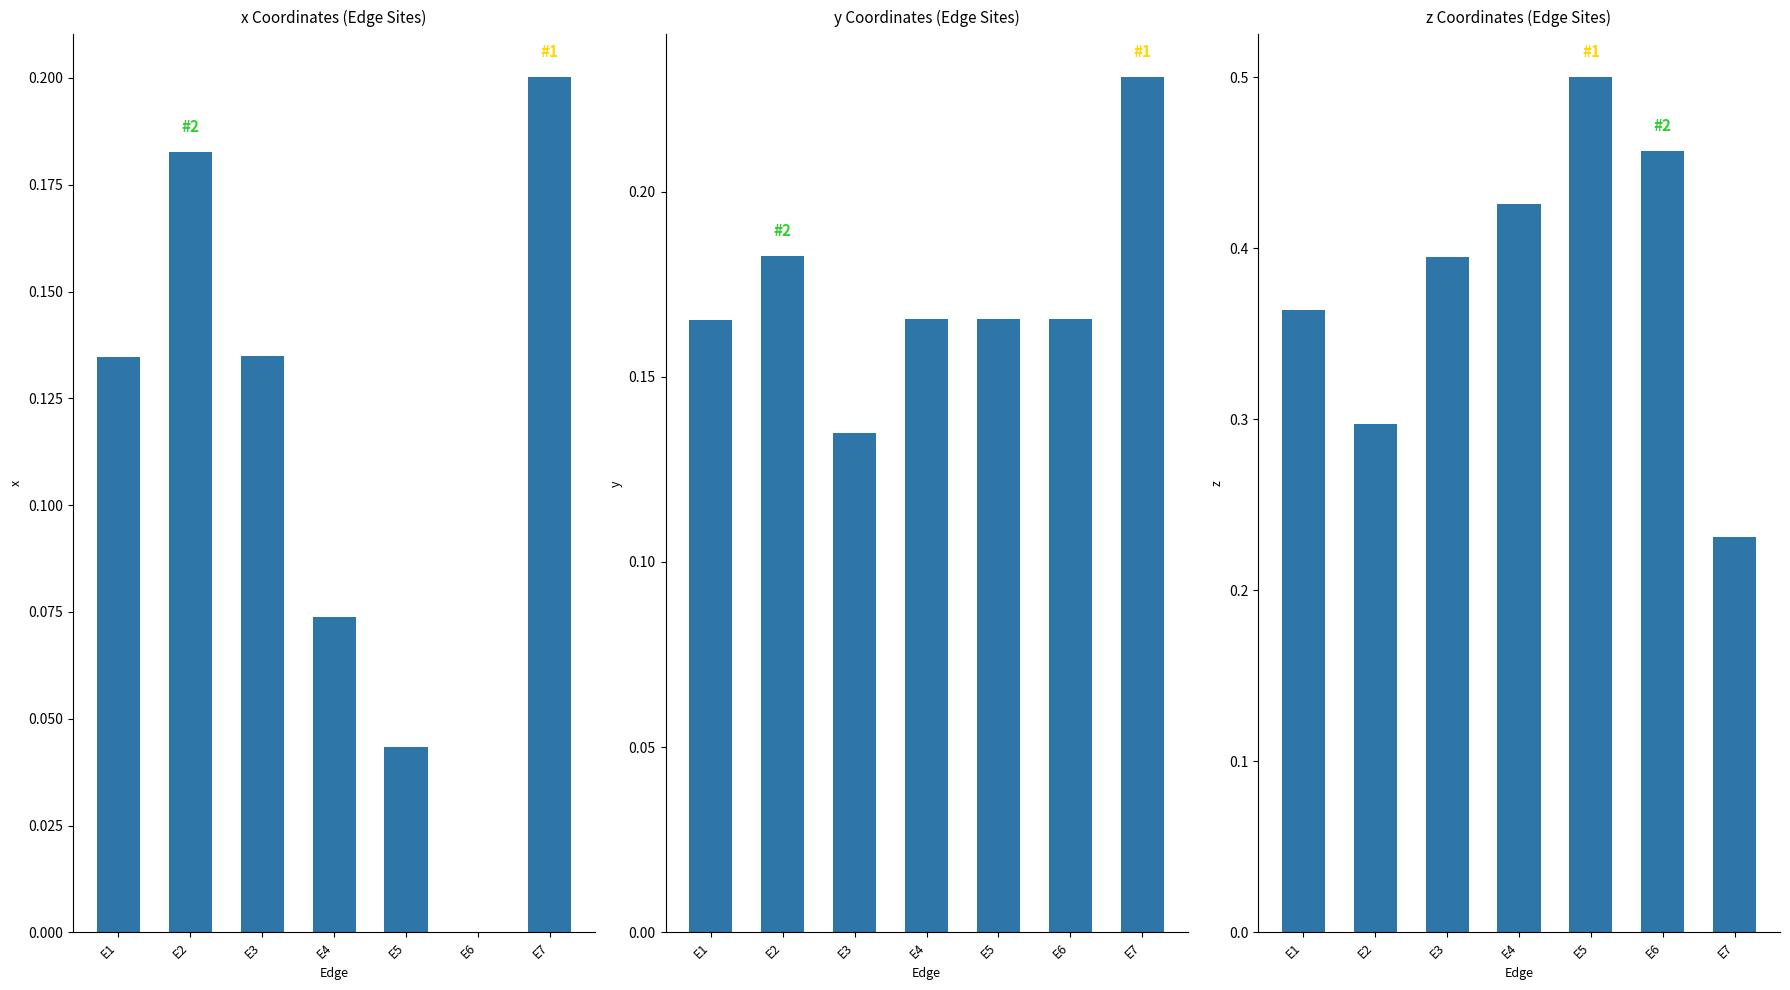

The y series shows 0.2 at E2. True or false?

True